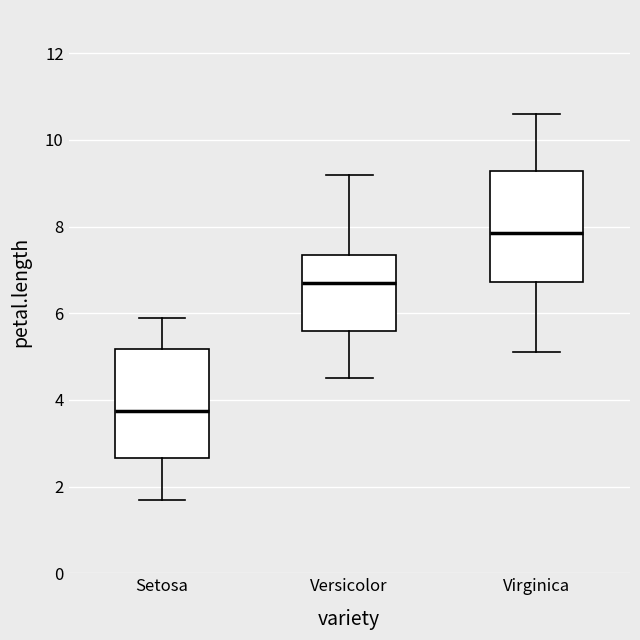

Reading left to right, transcribe this box plot: for each box, give where its median line is, the range the box spans, and where its two whiskers end, as read against the y-axis. The values are not printed on the chart, so give them approximately, as read against the axis.

Setosa: median 3.8, box 2.6 to 5.2, whiskers 1.8 to 6.0
Versicolor: median 6.8, box 5.6 to 7.4, whiskers 4.6 to 9.2
Virginica: median 7.8, box 6.8 to 9.2, whiskers 5.2 to 10.6